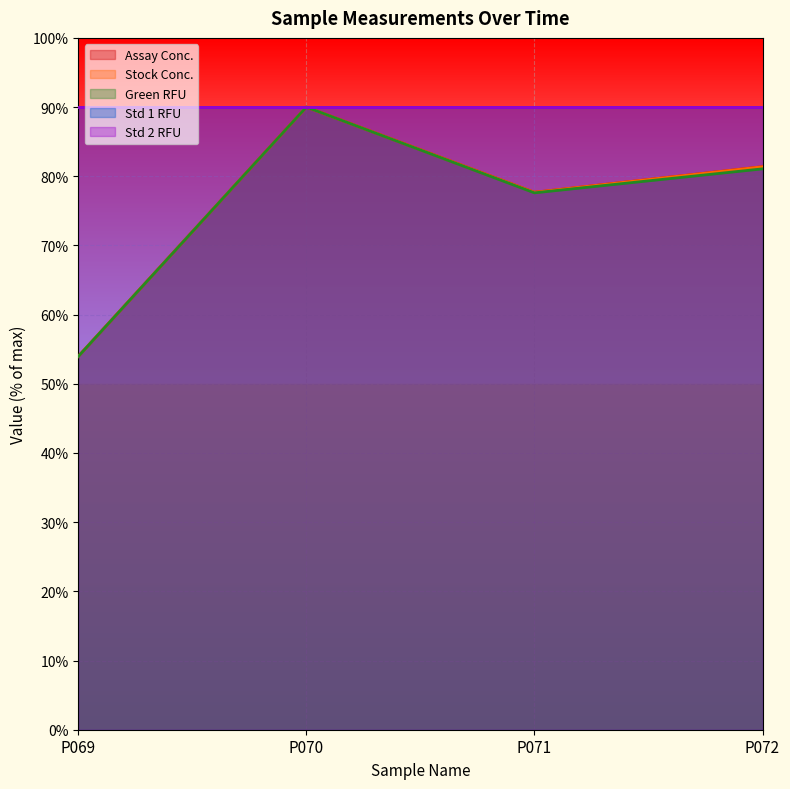

True or false: Stock Conc. and Assay Conc. cross at least once.

False